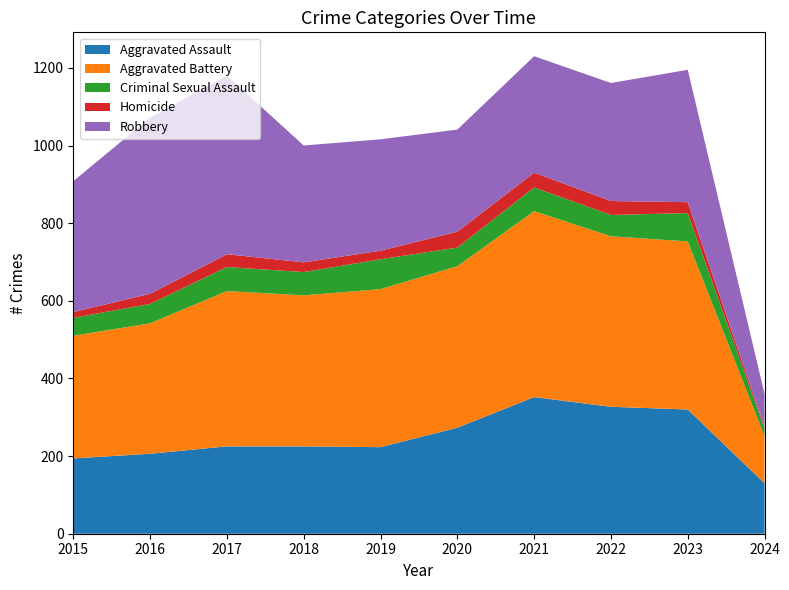

Reading right to left, list all the values displayed in this chart.

Aggravated Assault: 2024=130	2023=320	2022=327	2021=352	2020=273	2019=223	2018=225	2017=225	2016=206	2015=194
Aggravated Battery: 2024=121	2023=433	2022=439	2021=479	2020=416	2019=407	2018=389	2017=400	2016=336	2015=316
Criminal Sexual Assault: 2024=19	2023=73	2022=55	2021=61	2020=48	2019=77	2018=60	2017=62	2016=50	2015=46
Homicide: 2024=5	2023=28	2022=36	2021=38	2020=41	2019=22	2018=25	2017=33	2016=26	2015=15
Robbery: 2024=85	2023=341	2022=304	2021=300	2020=263	2019=287	2018=301	2017=460	2016=454	2015=337